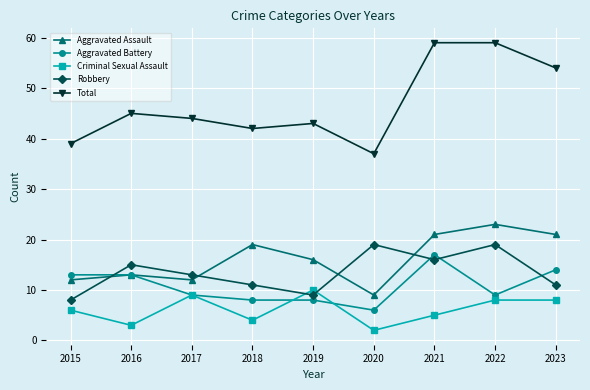

True or false: Aggravated Assault and Total intersect in this chart.

False